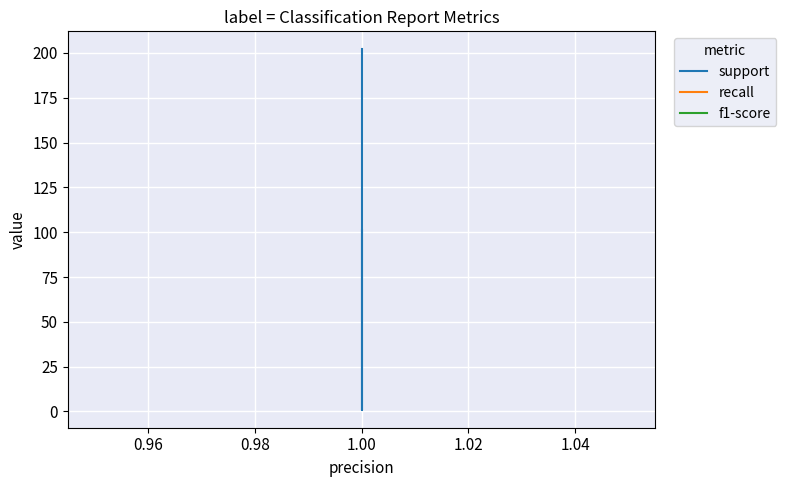

True or false: support and recall intersect in this chart.

False